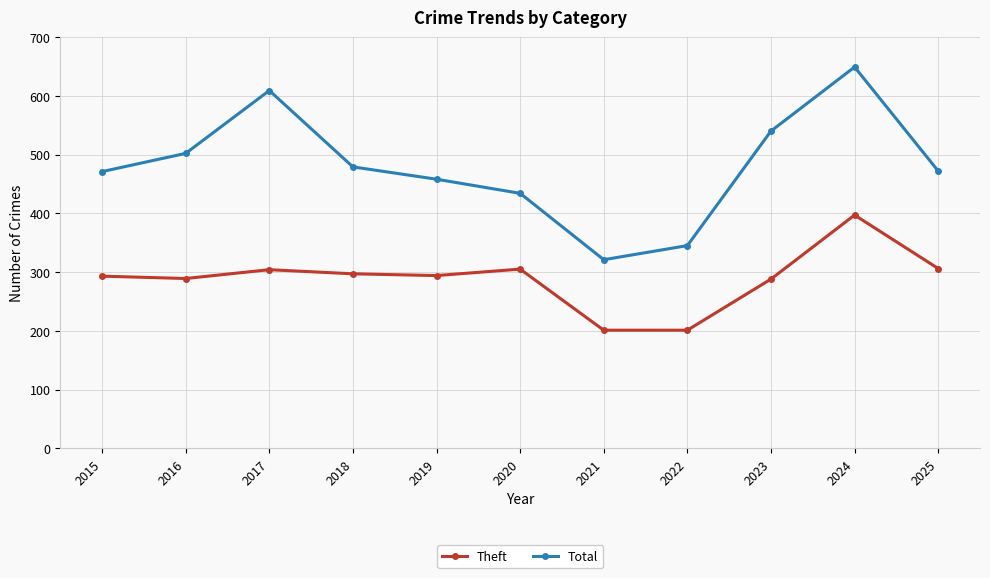

At how many categories does at least one series exceed 366?

9